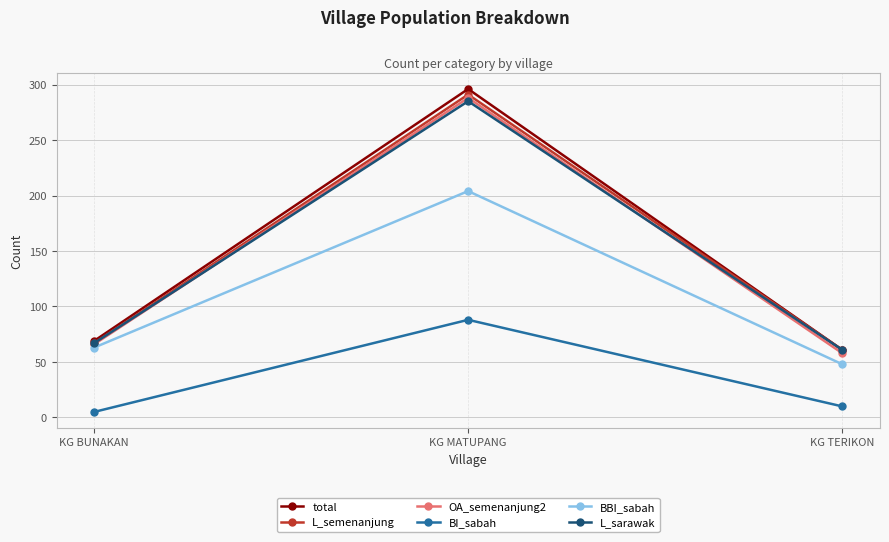

What position from the right is KG BUNAKAN?

3